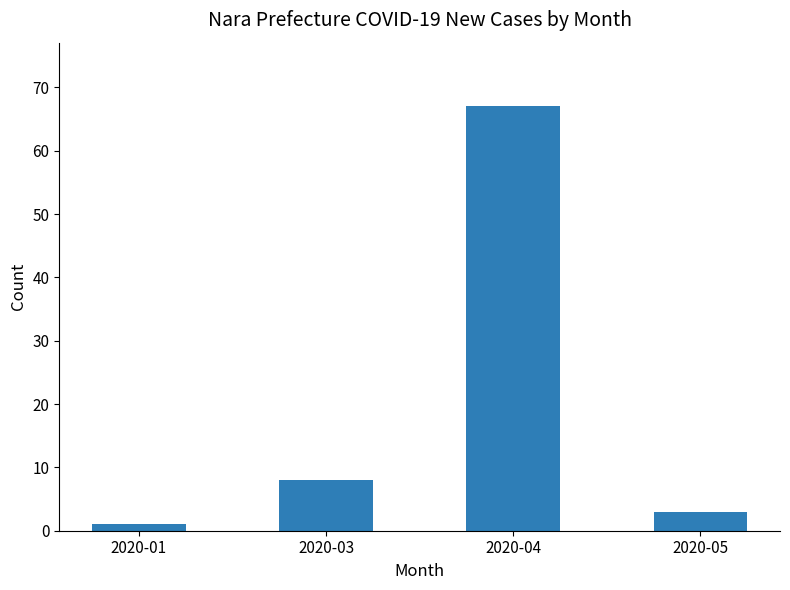

What is the difference between the second highest and minimum values?

7